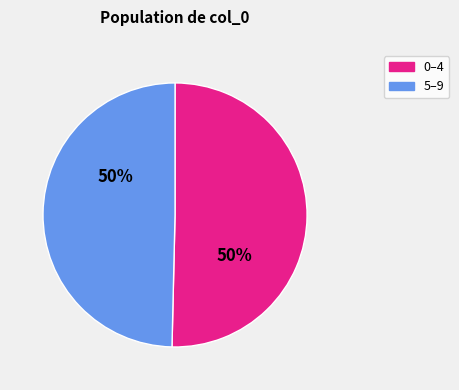

What percentage is the 0–4 slice, to the nearest percent?

50%